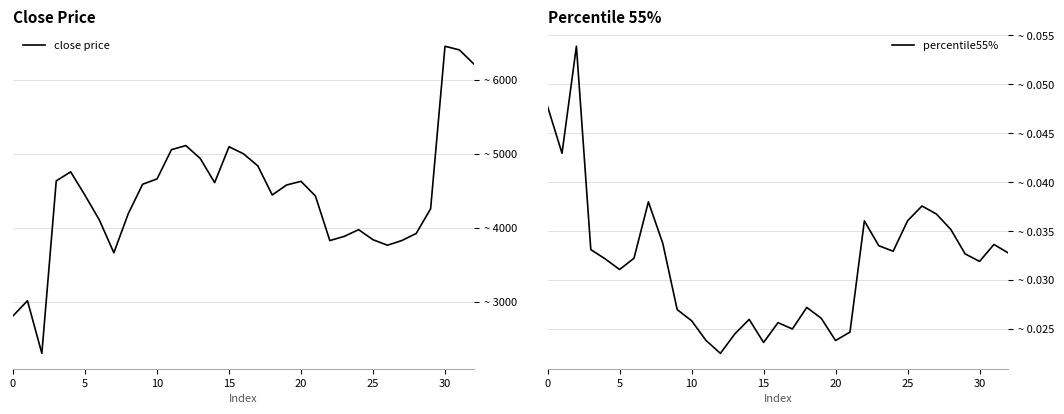

What are all the series names shown in the legend?

close price, percentile55%